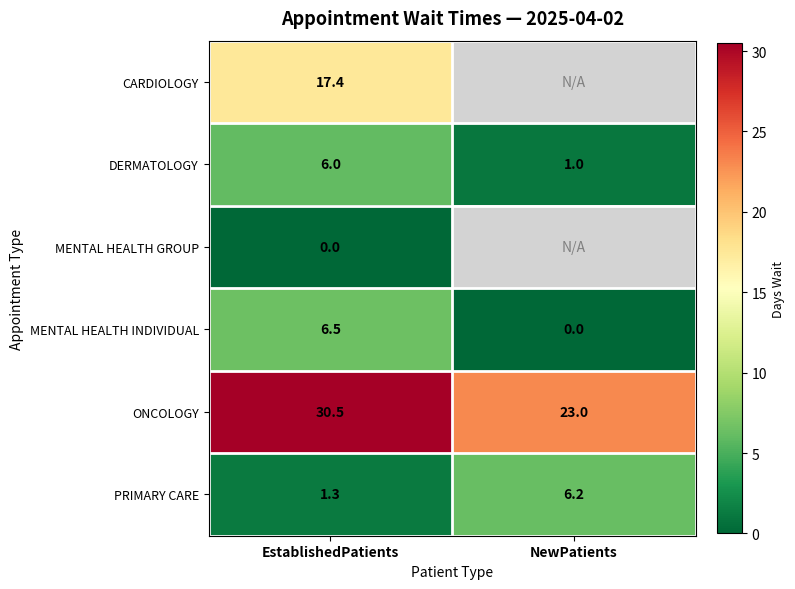

The DERMATOLOGY series shows 1.4 at NewPatients. True or false?

False